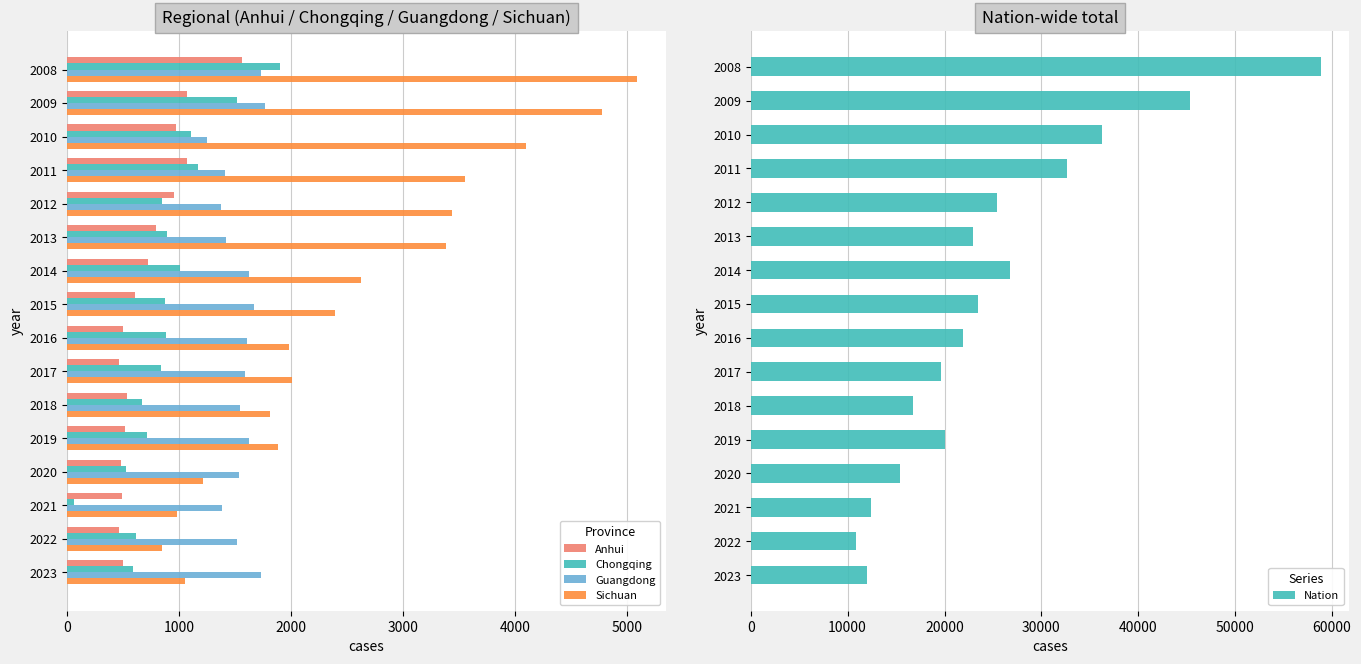

Rank the series by their maximum value, from highest to lowest.

Nation, Sichuan, Chongqing, Guangdong, Anhui